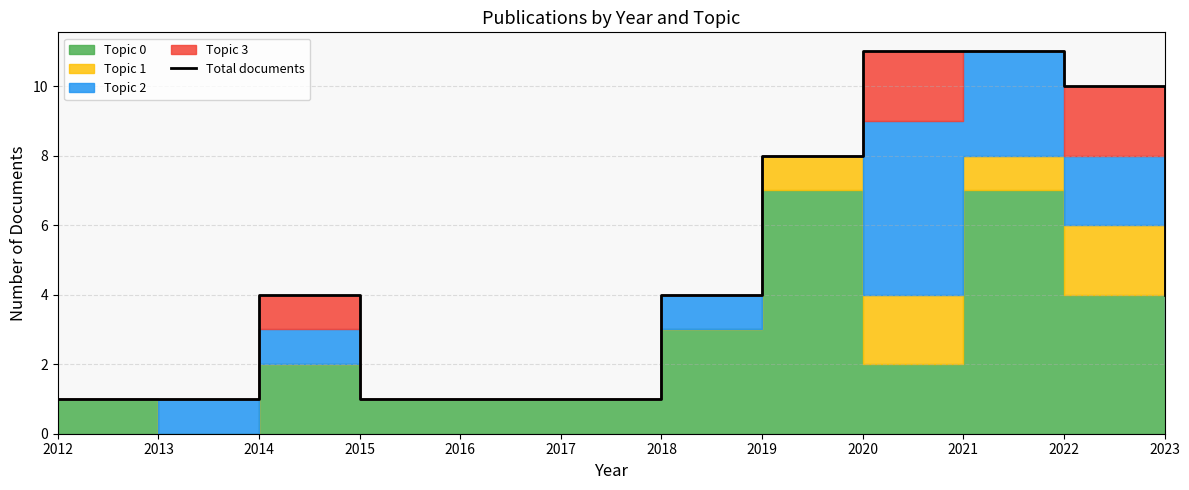

The value at 2013 is 0. True or false?

False